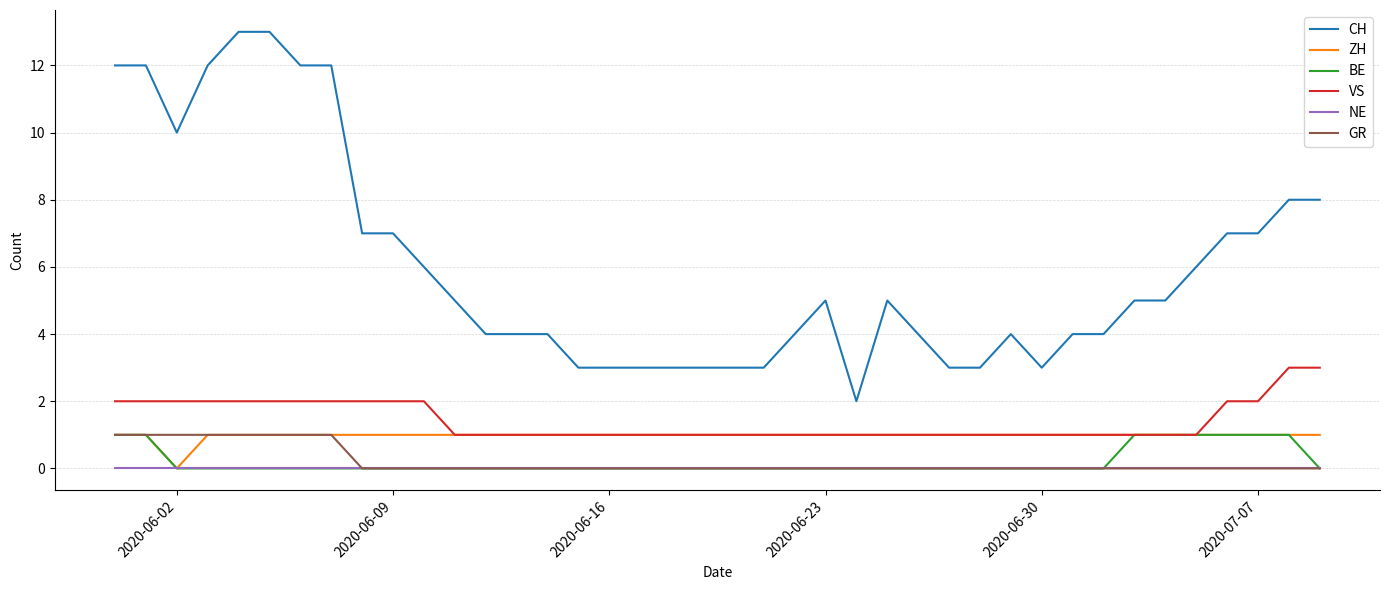

What is the average value of the ZH series?

1